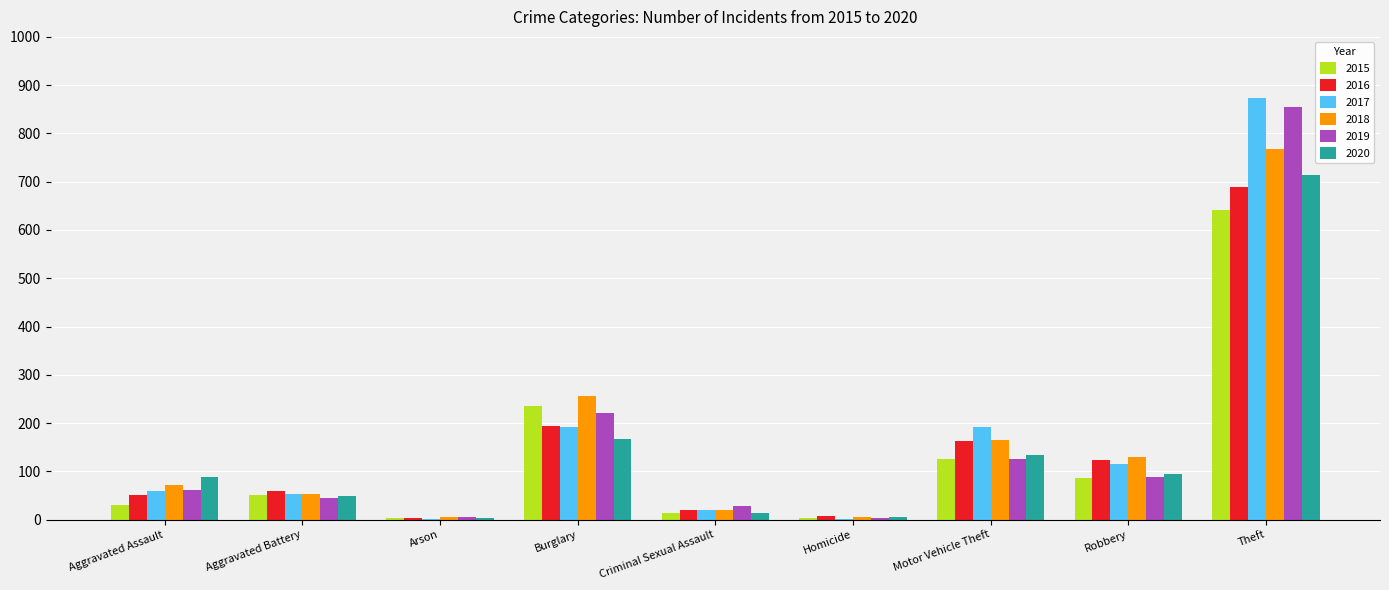

At which category is the sum across all series the highest?

Theft